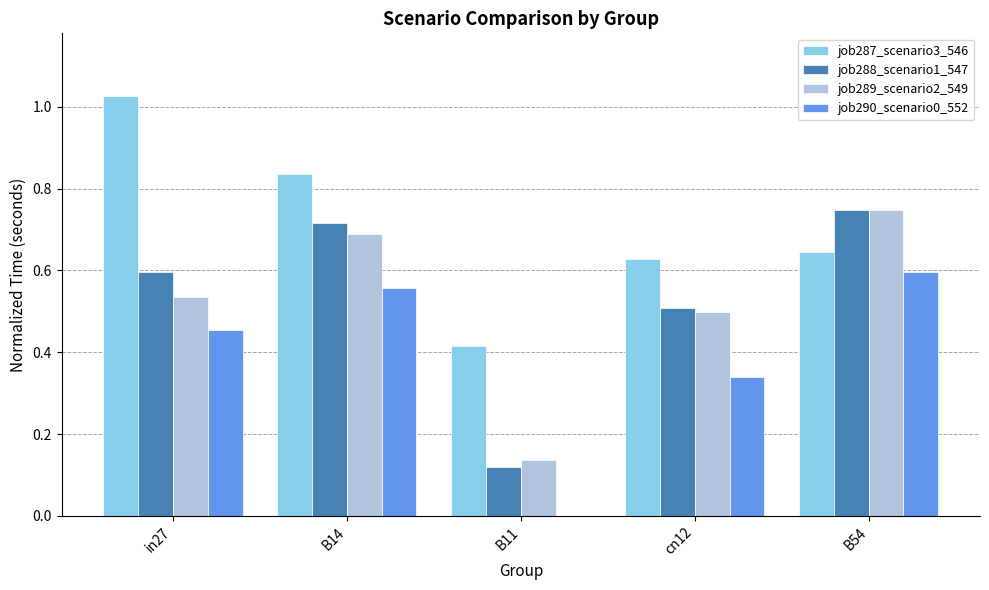

Between cn12 and B54, which series saw the biggest shift?

job290_scenario0_552